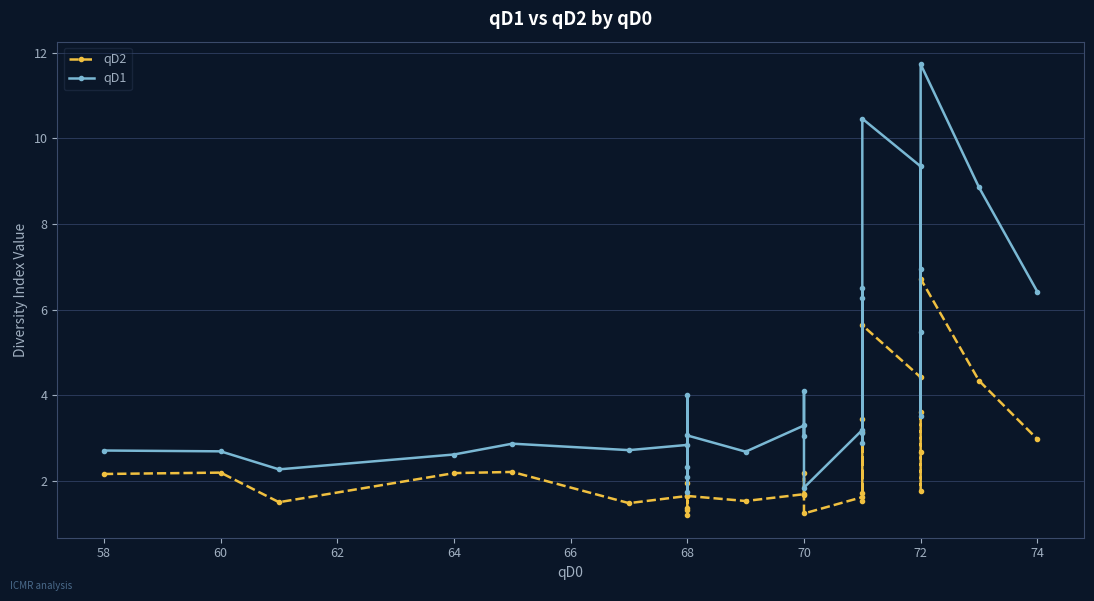

The qD2 series shows 6.8 at 72. True or false?

False